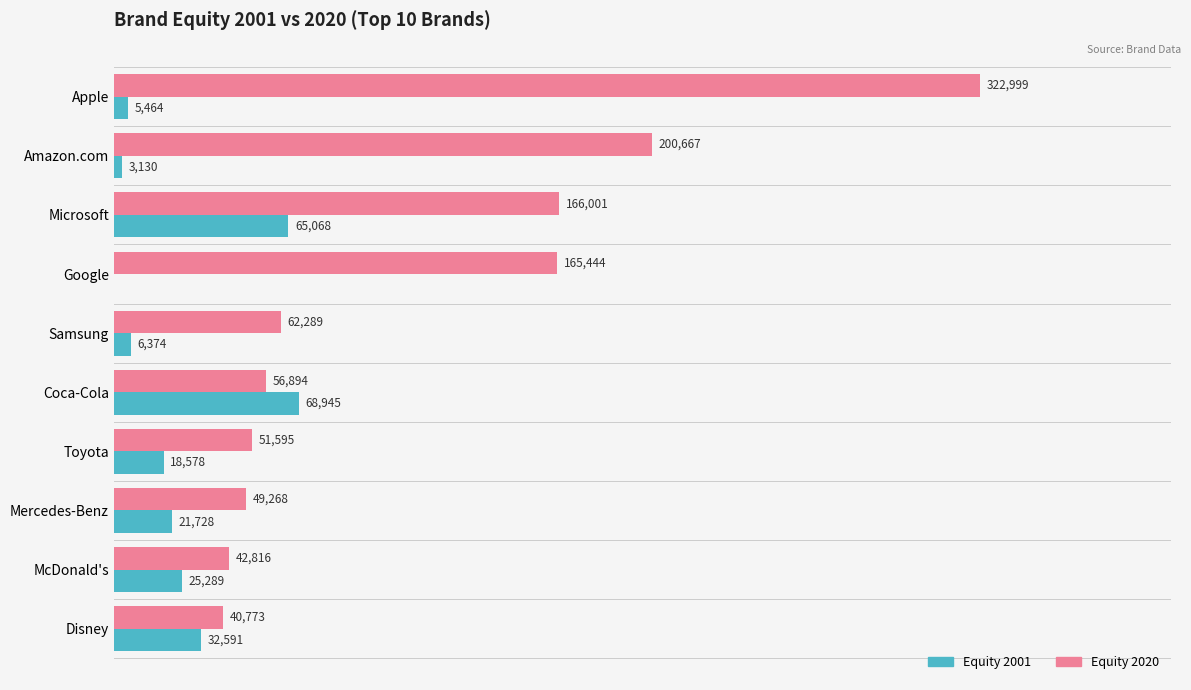

Which category has the highest value in the Equity 2020 series?

Apple